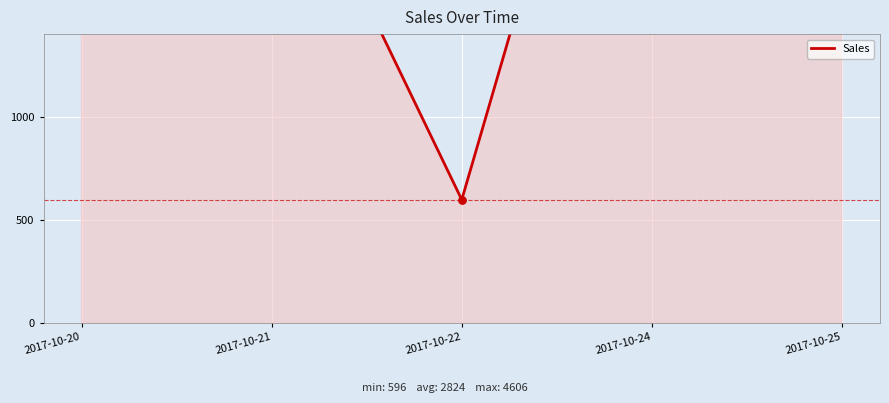

Between 2017-10-20 and 2017-10-24, which is larger?

2017-10-20